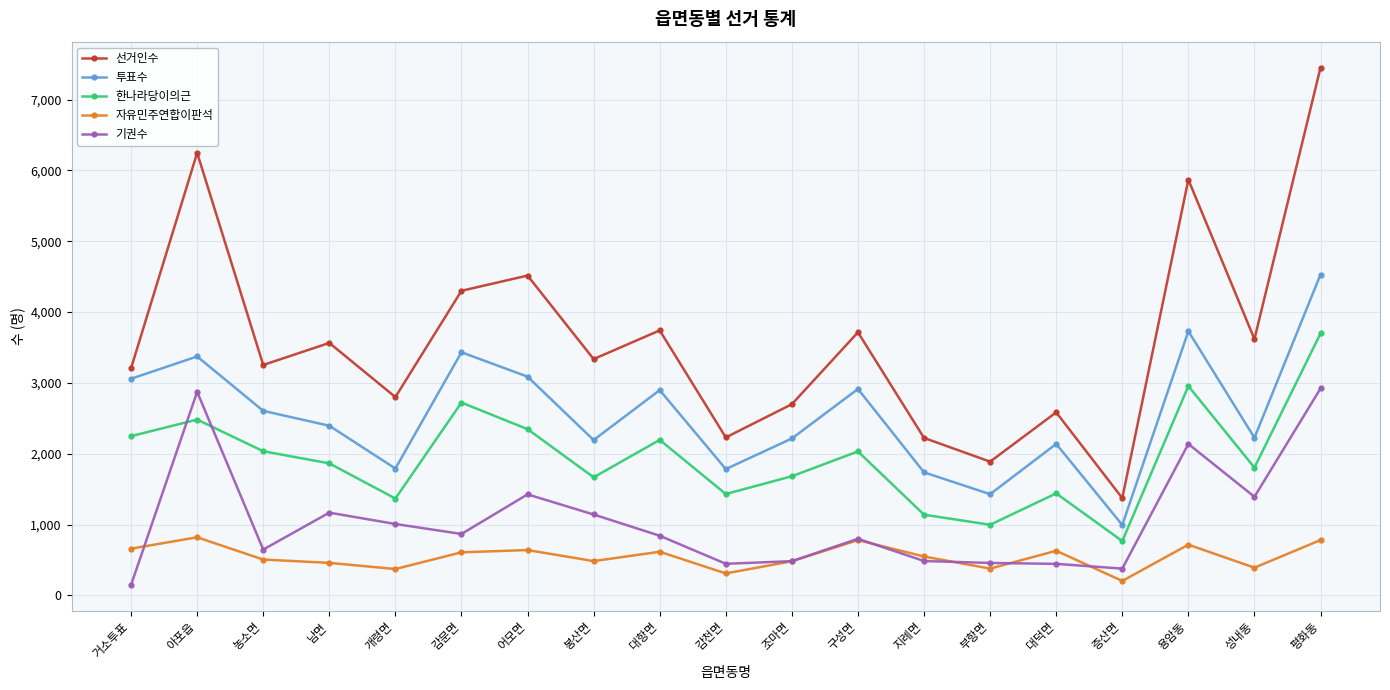

Between 거소투표 and 평화동, which series saw the biggest shift?

선거인수